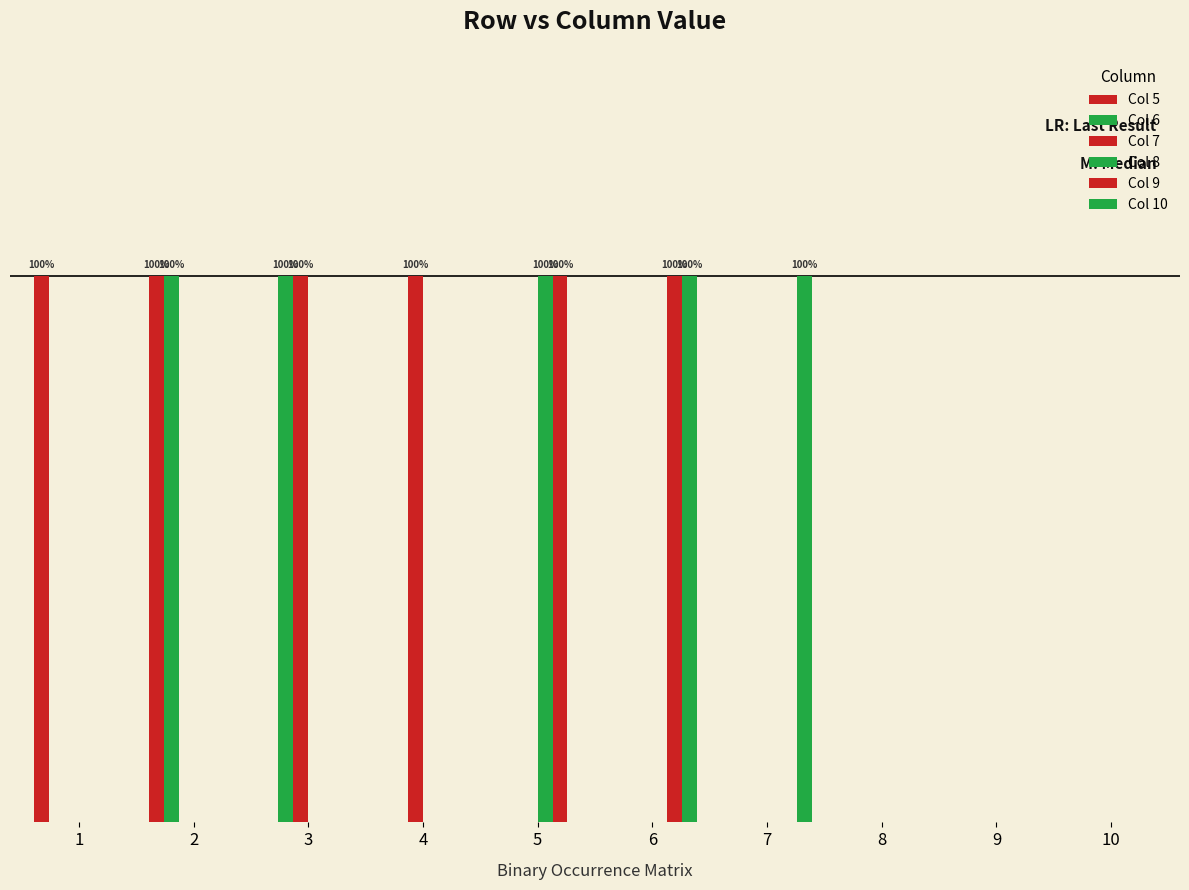

Are the bars grouped side by side (vs. stacked)?

Yes